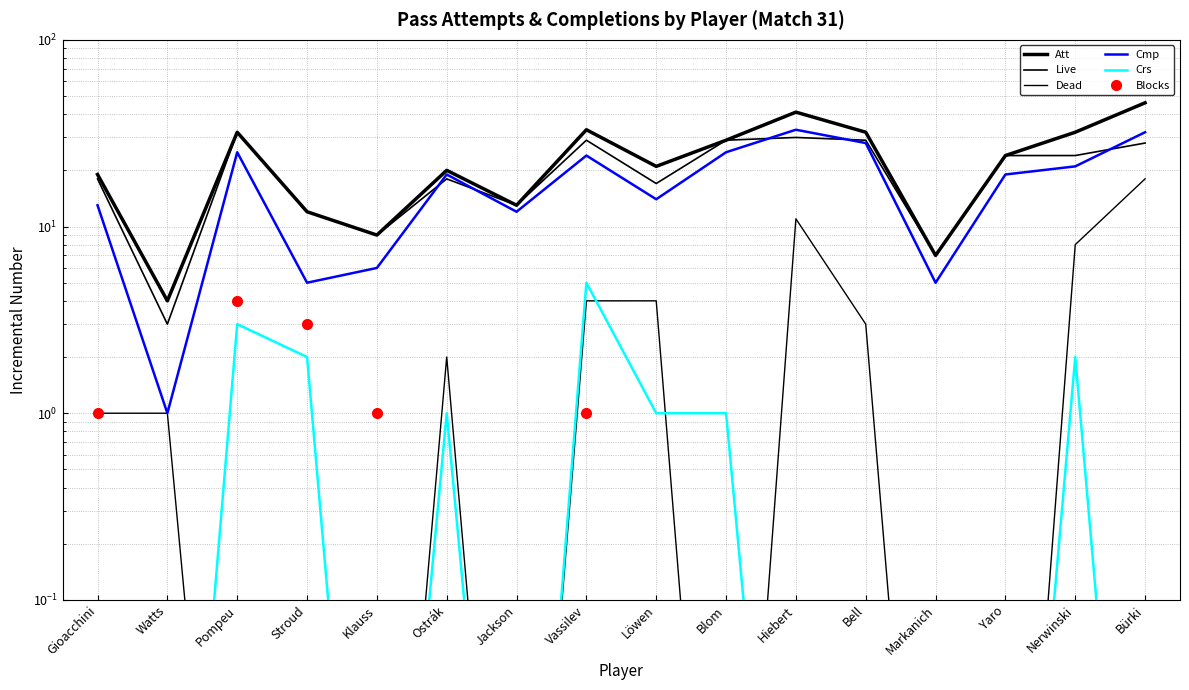

The Live series shows 18.0 at Gioacchini. True or false?

True